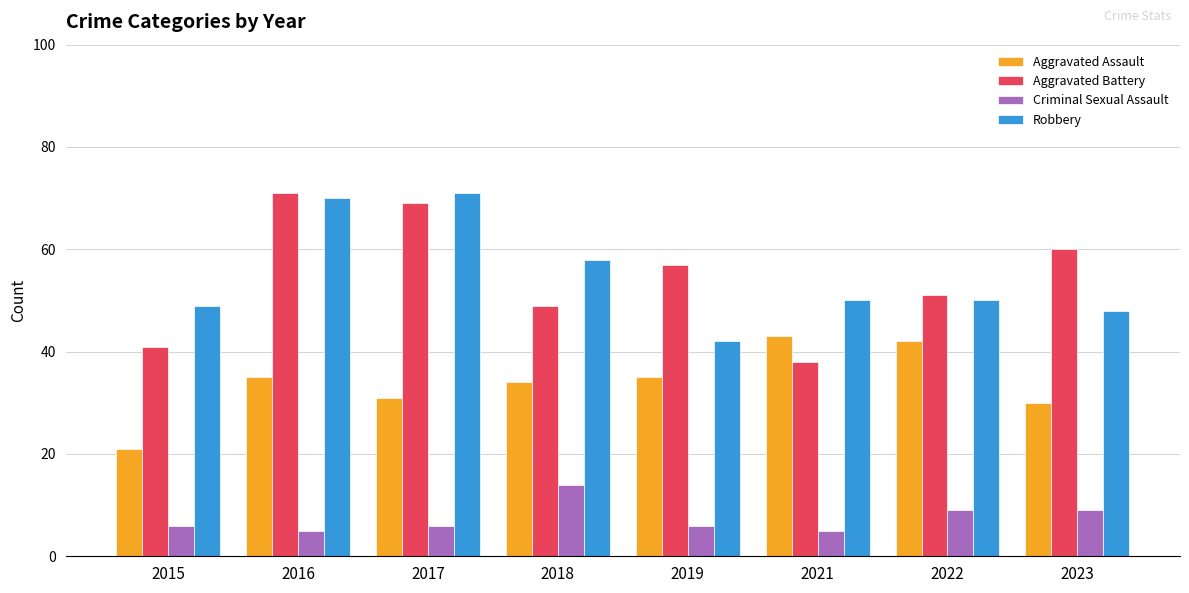

What is the value of the Aggravated Battery bar at the 6th from the left?

38